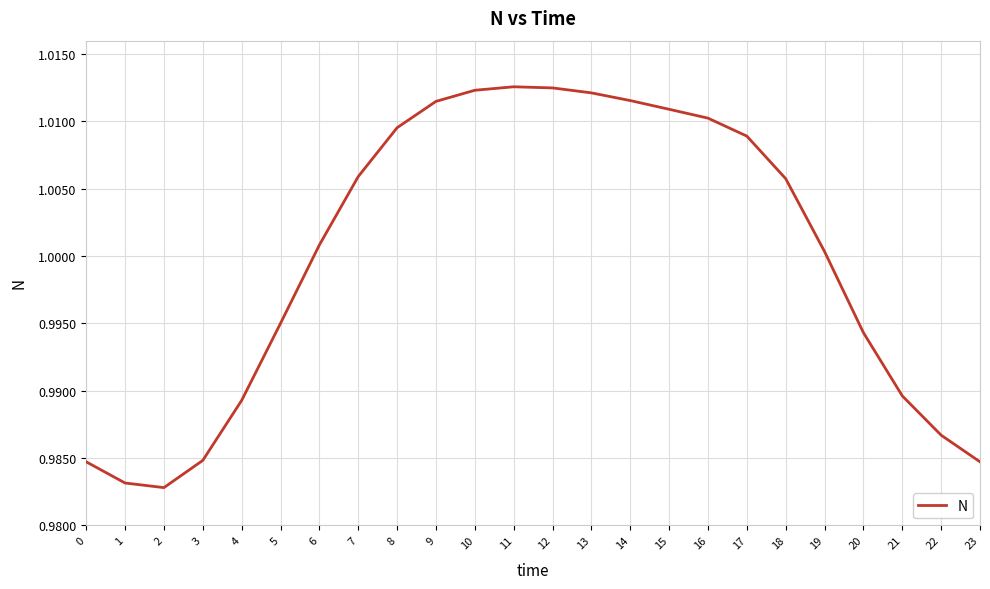

The value at 20 is 1.0. True or false?

True